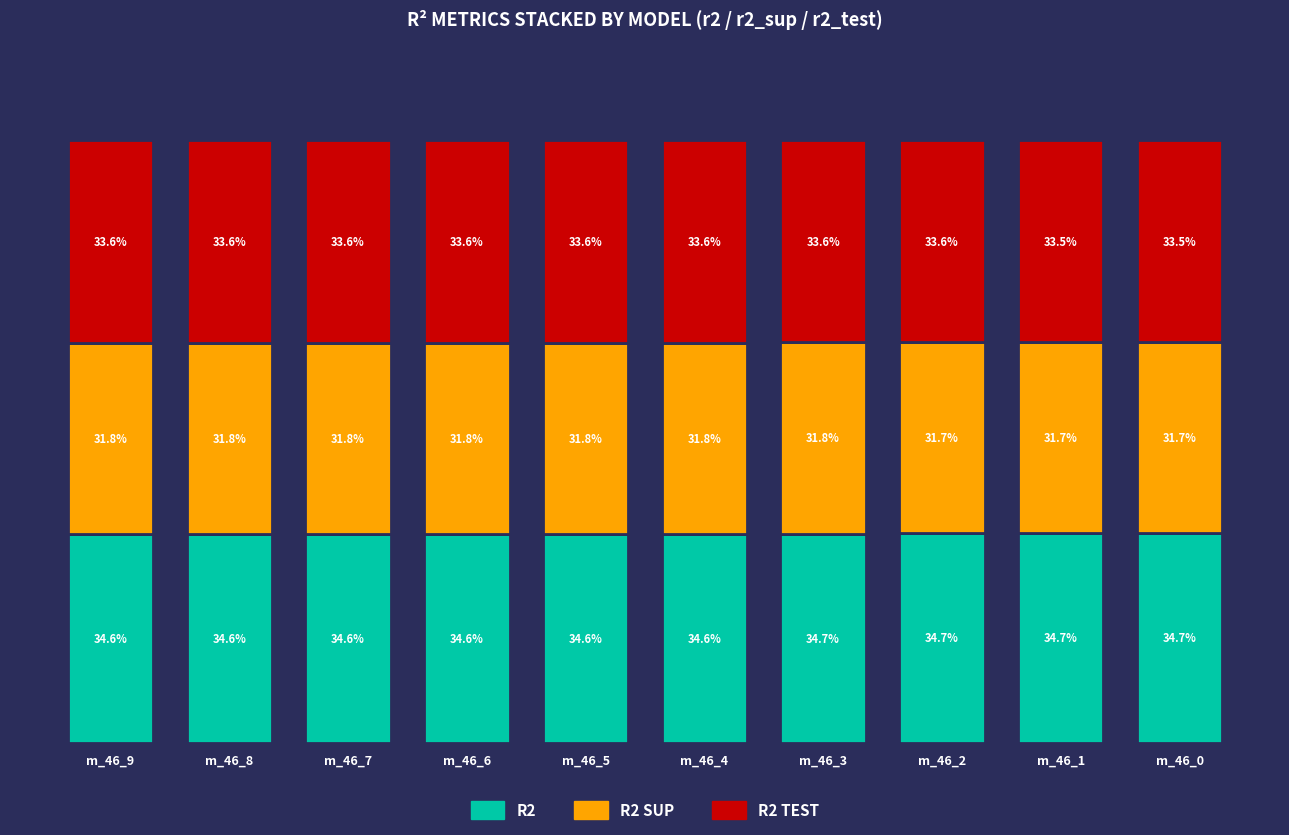

At m_46_9, list the series in order from smallest to largest.

R2 SUP, R2 TEST, R2